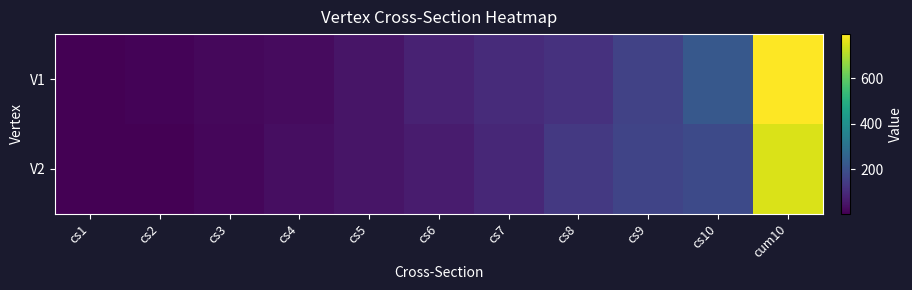

At how many categories does at least one series exceed 220?

2